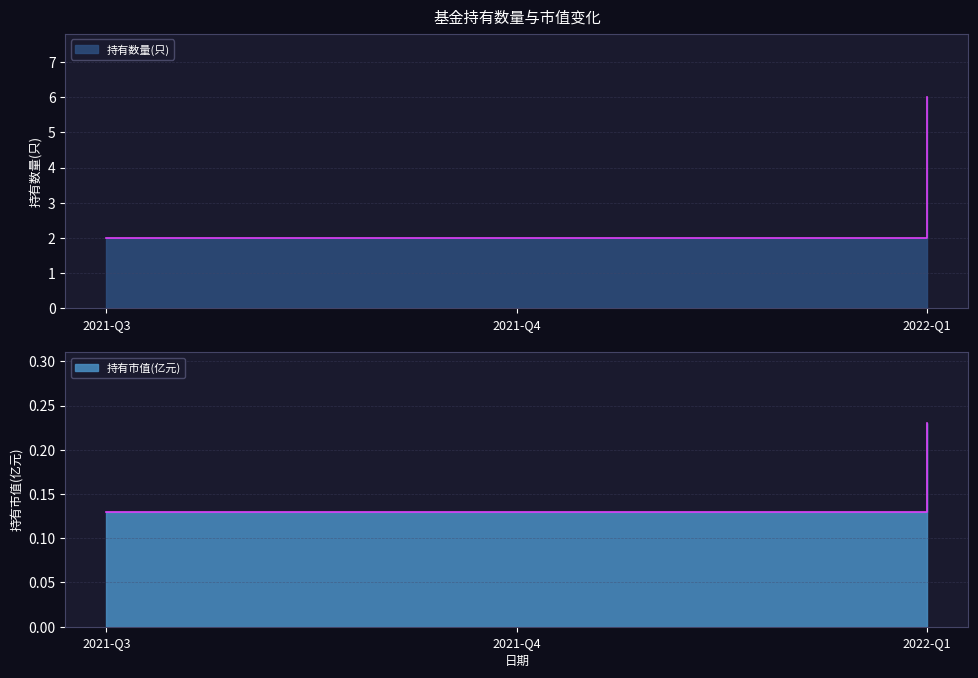

At which label does 持有市值(亿元) reach its peak?

2022-Q1